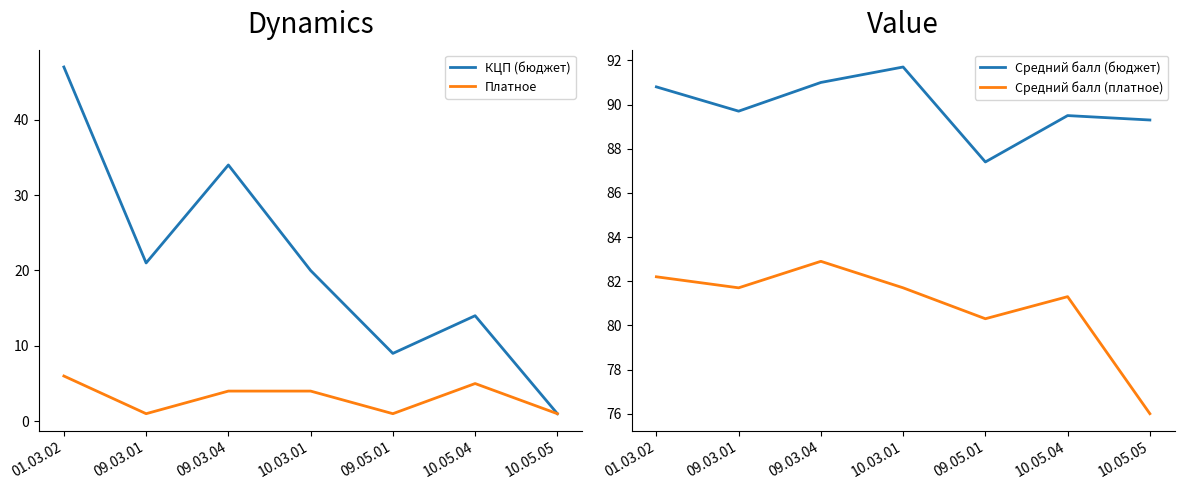

What is the label of the 2nd point from the left?

09.03.01